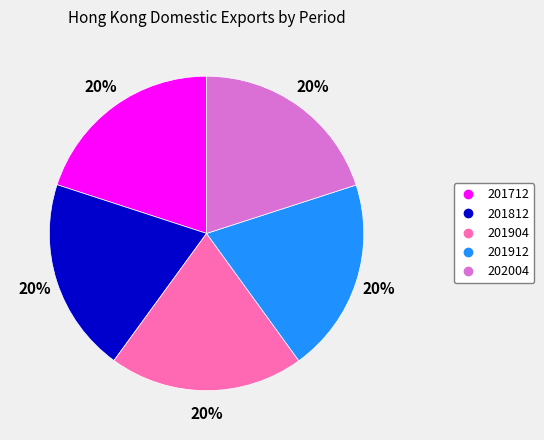

Is there a majority slice in this chart?

No